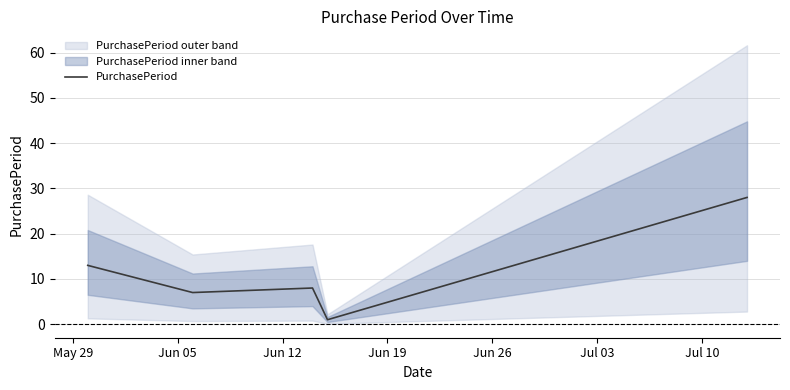

Reading left to right, transcribe all the data shown in this chart.

13	7	8	1	28